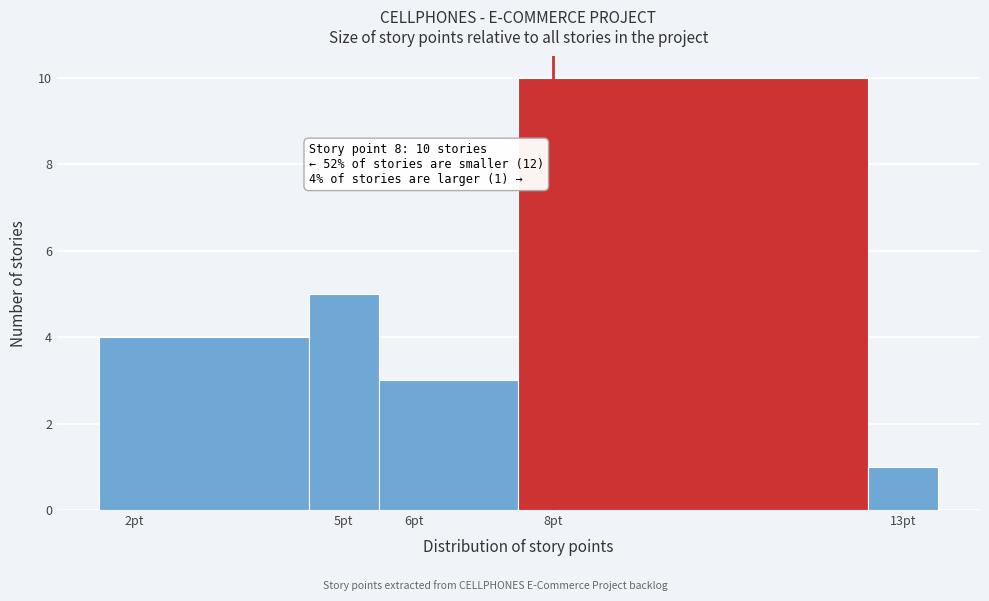

Over which range of the x-axis is the bar tallest?

7.5 to 12.5